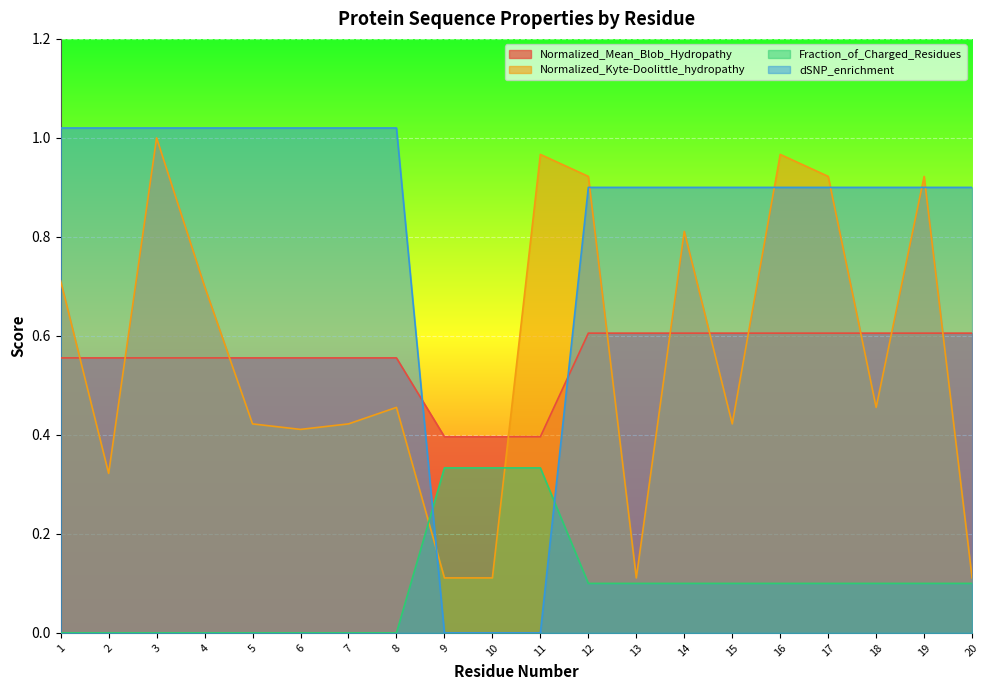

What is the value of the Normalized_Mean_Blob_Hydropathy point at the 4th from the left?

0.6